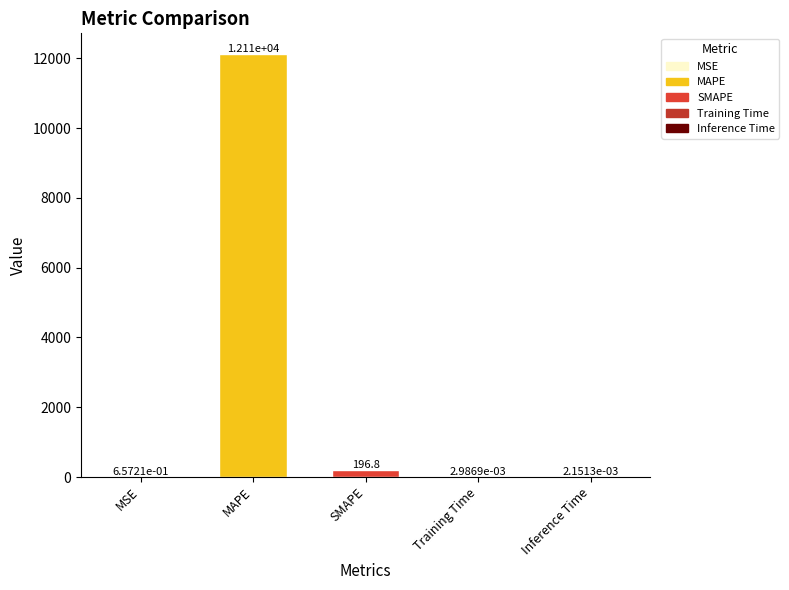

Where is the data nearest to the value 6055?

SMAPE